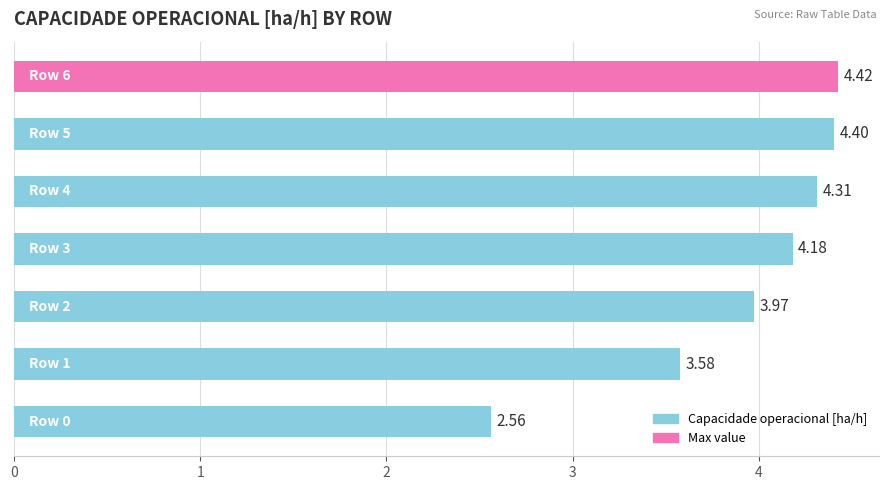

What is the average value?

3.9